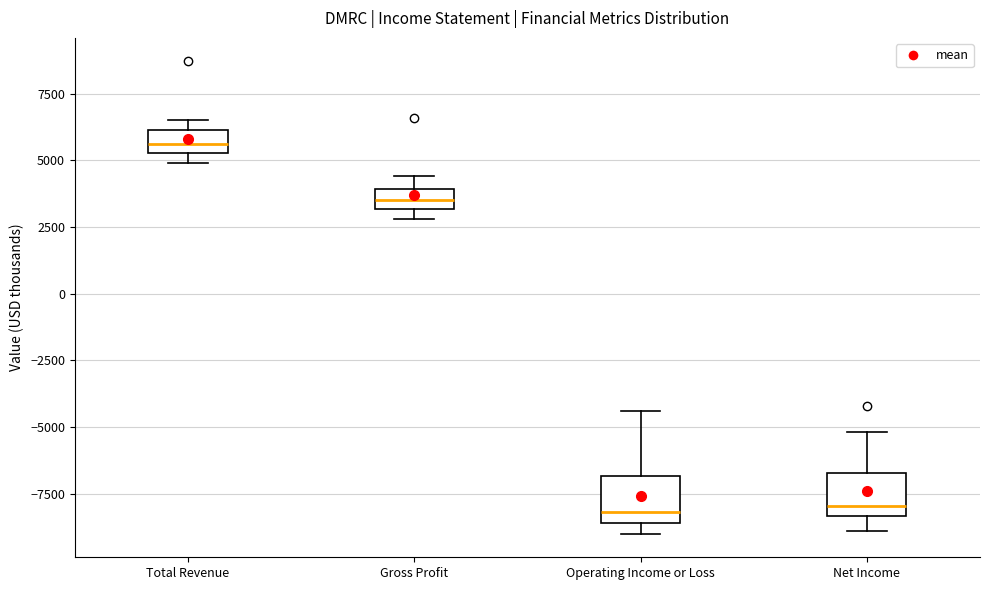

Reading left to right, read every box against the y-axis: the position of its median line, the range the box covers, and the ends of its whiskers. The values are not printed on the chart, so give them approximately, as read against the axis.

Total Revenue: median 5500 (inside the box), box 5500 to 6000, whiskers 5000 to 6500
Gross Profit: median 3500, box 3000 to 4000, whiskers 3000 (just below the box's lower edge) to 4500
Operating Income or Loss: median -8000, box -8500 to -7000, whiskers -9000 to -4500
Net Income: median -8000, box -8500 to -6500, whiskers -9000 to -5000